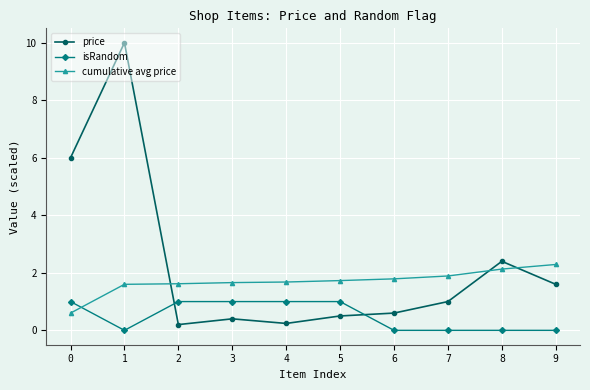

The value of isRandom at 2 is 0.5. True or false?

False